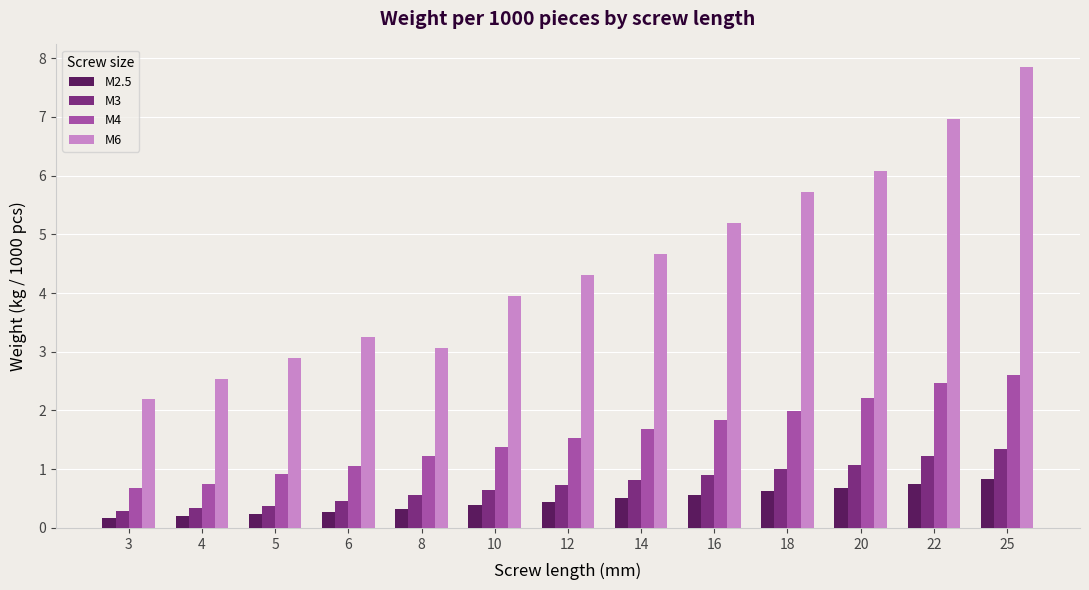

What is the spread (max minus min) of values at 25?

7.0